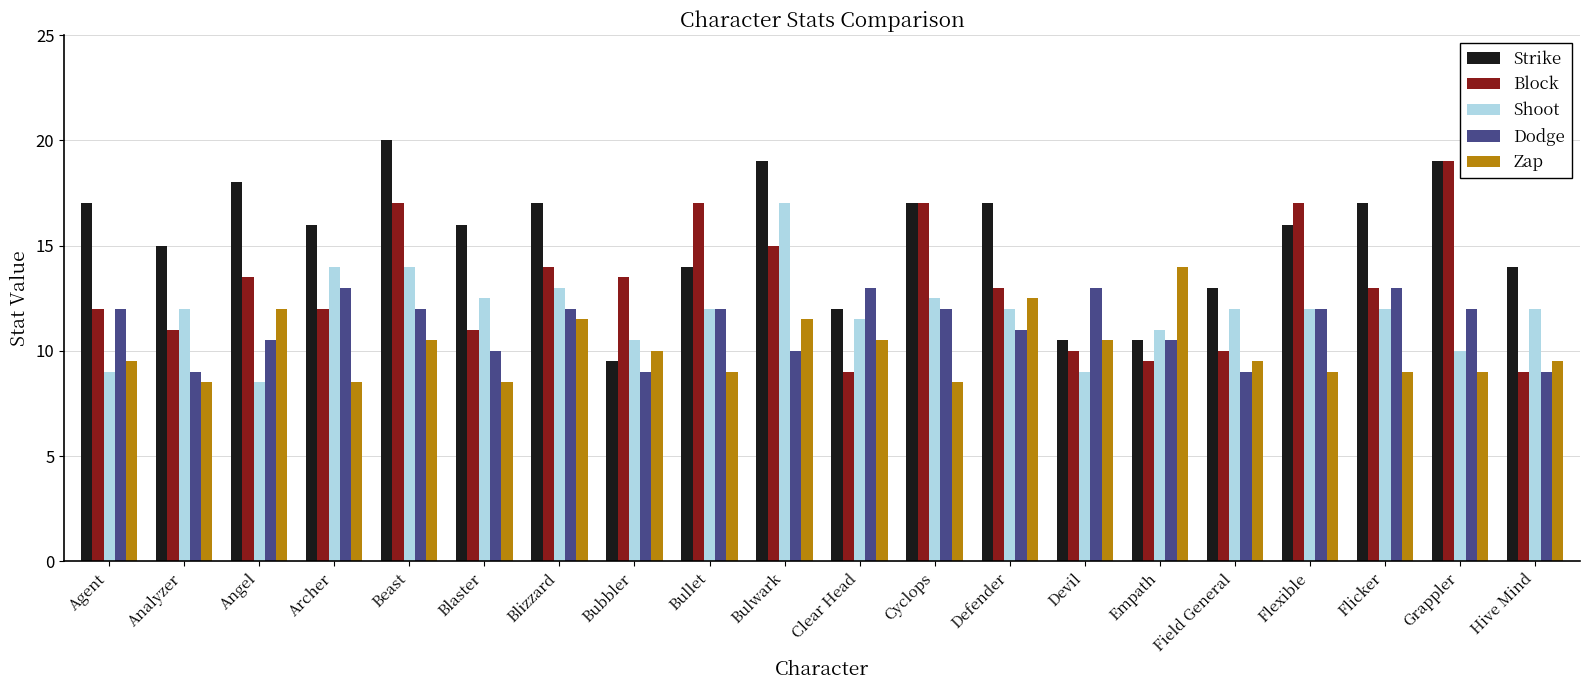

At which category is the sum across all series the highest?

Beast